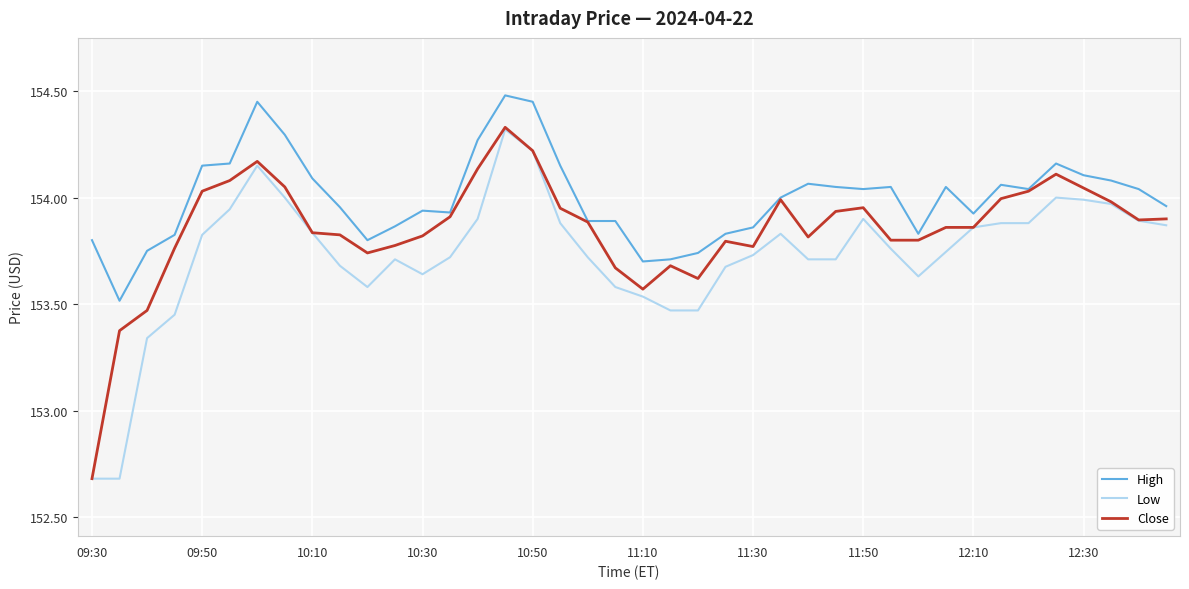

Which series has the largest total across all categories?

High